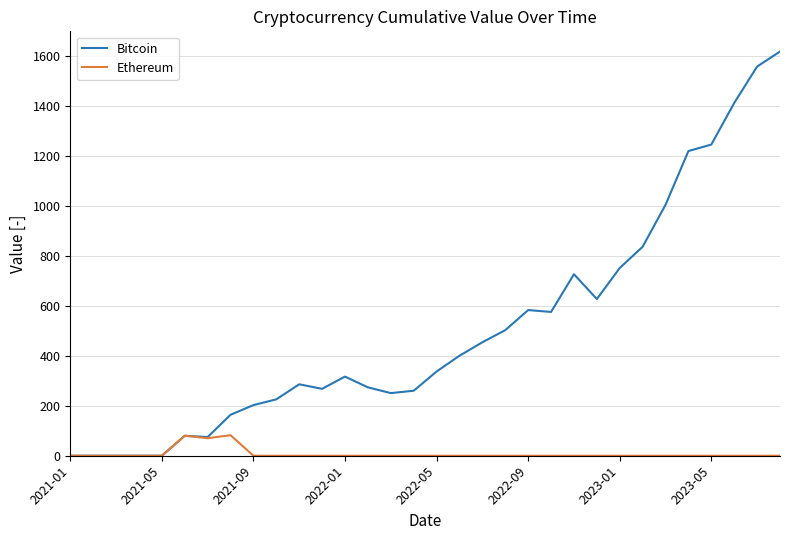

List the series in order of their overall mean, highest first.

Bitcoin, Ethereum